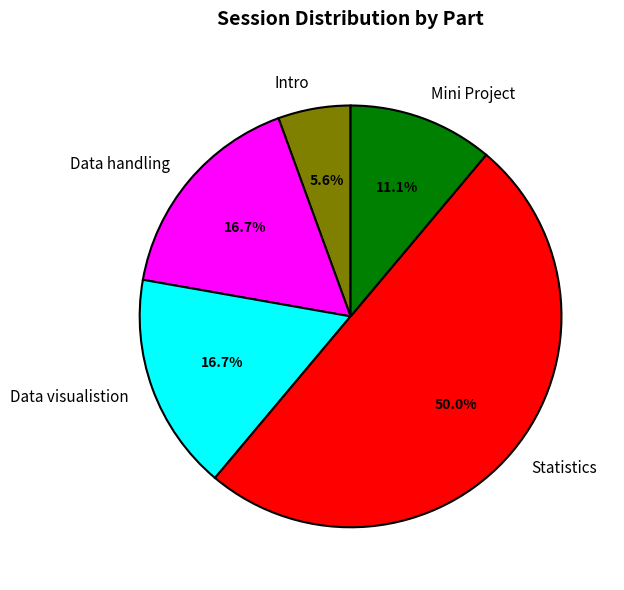

Is the sum of Intro and Data visualistion greater than half?

No